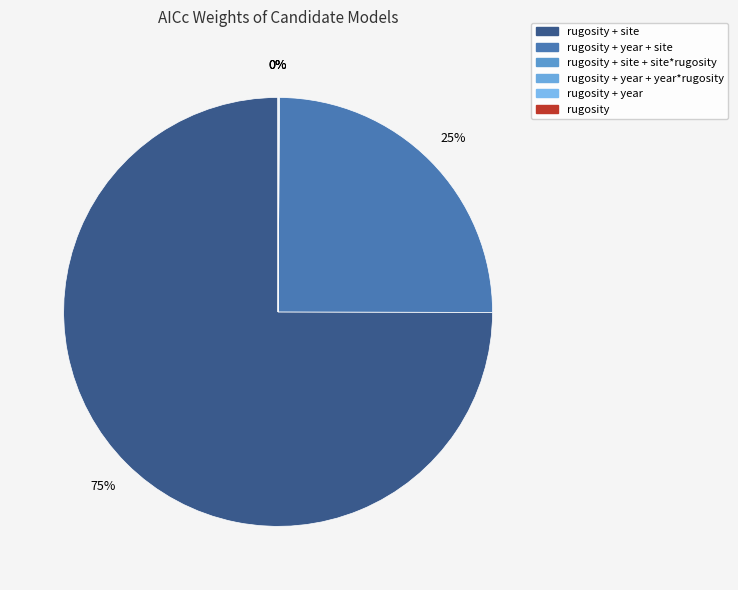

Combined, what portion of the pie is rugosity + site and rugosity + site + site*rugosity?

75.1%